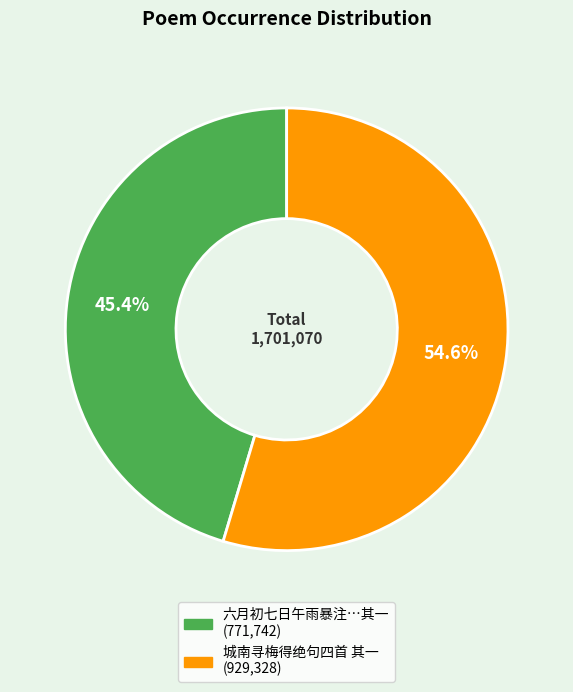

Count the number of slices in the pie.

2